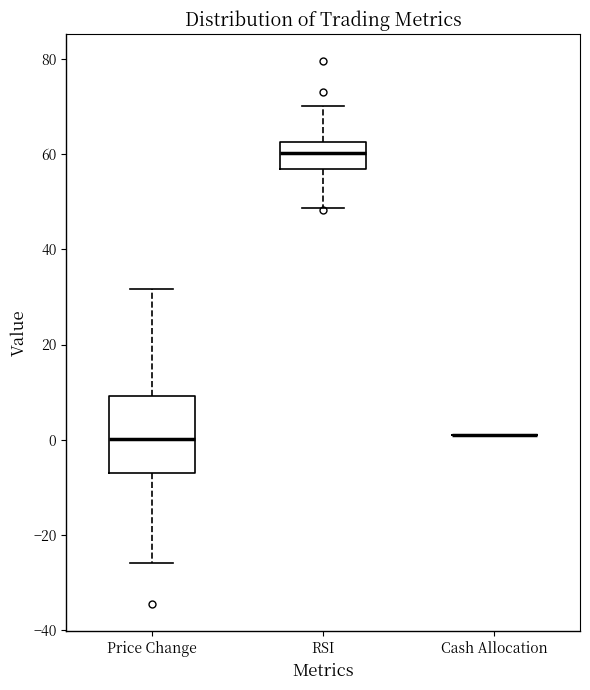

Reading left to right, transcribe this box plot: for each box, give where its median line is, the range the box spans, and where its two whiskers end, as read against the y-axis. The values are not printed on the chart, so give them approximately, as read against the axis.

Price Change: median 0, box -6 to 10, whiskers -26 to 32
RSI: median 60, box 56 to 62, whiskers 48 to 70
Cash Allocation: box collapsed to a line at 2, whiskers 2 to 2